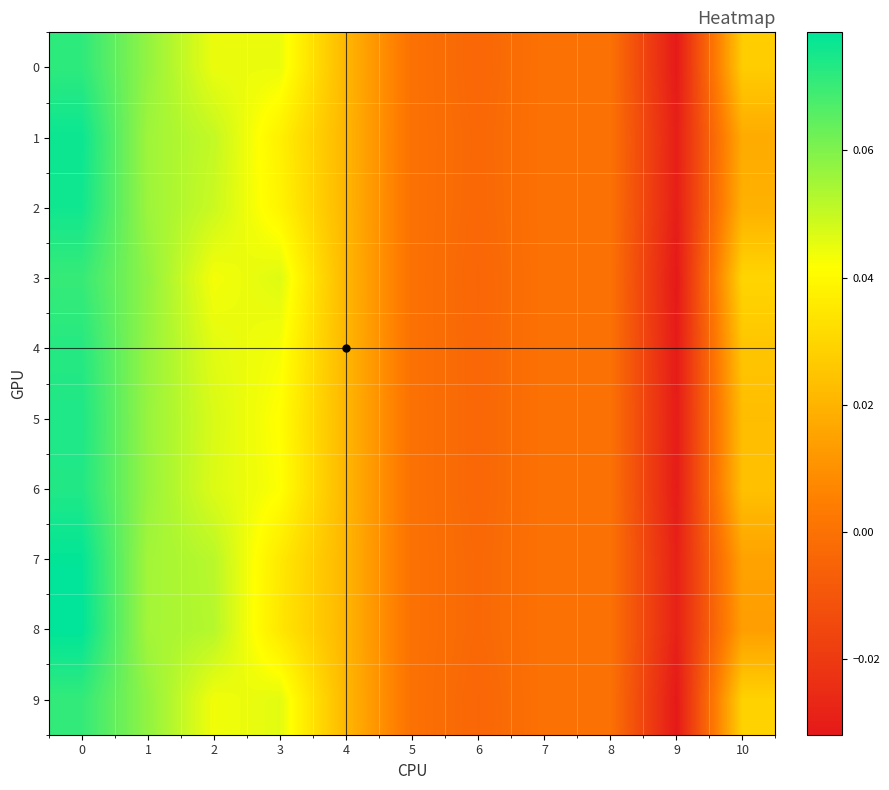

Which series has the widest spread of values?

8